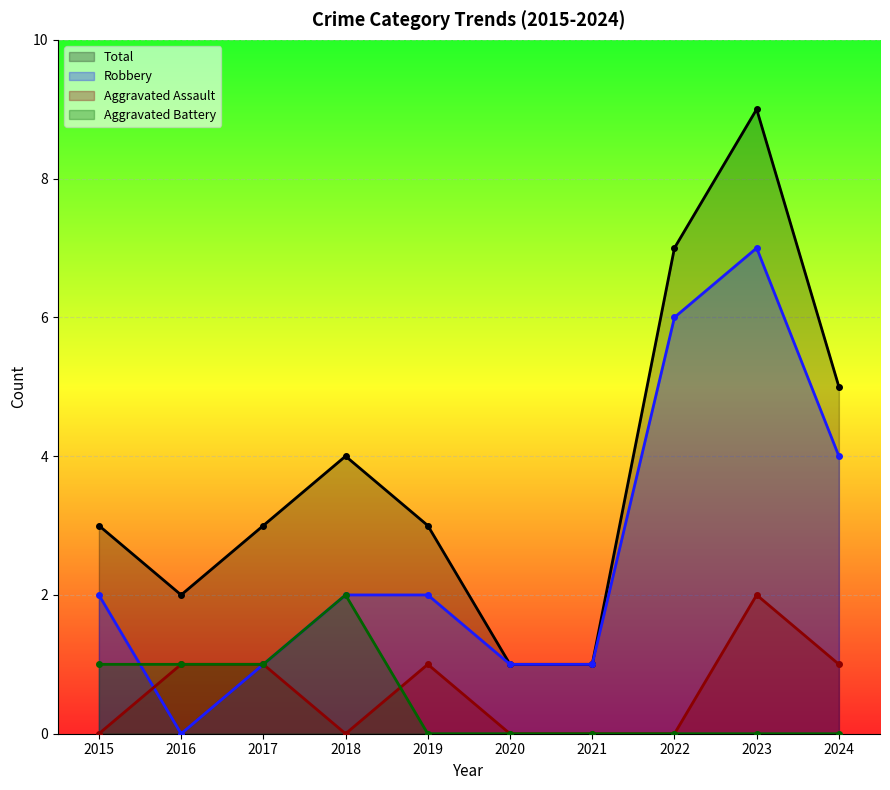

Reading left to right, what are all the values shown in this chart?

Aggravated Assault: 2015=0	2016=1	2017=1	2018=0	2019=1	2020=0	2021=0	2022=0	2023=2	2024=1
Aggravated Battery: 2015=1	2016=1	2017=1	2018=2	2019=0	2020=0	2021=0	2022=0	2023=0	2024=0
Robbery: 2015=2	2016=0	2017=1	2018=2	2019=2	2020=1	2021=1	2022=6	2023=7	2024=4
Total: 2015=3	2016=2	2017=3	2018=4	2019=3	2020=1	2021=1	2022=7	2023=9	2024=5